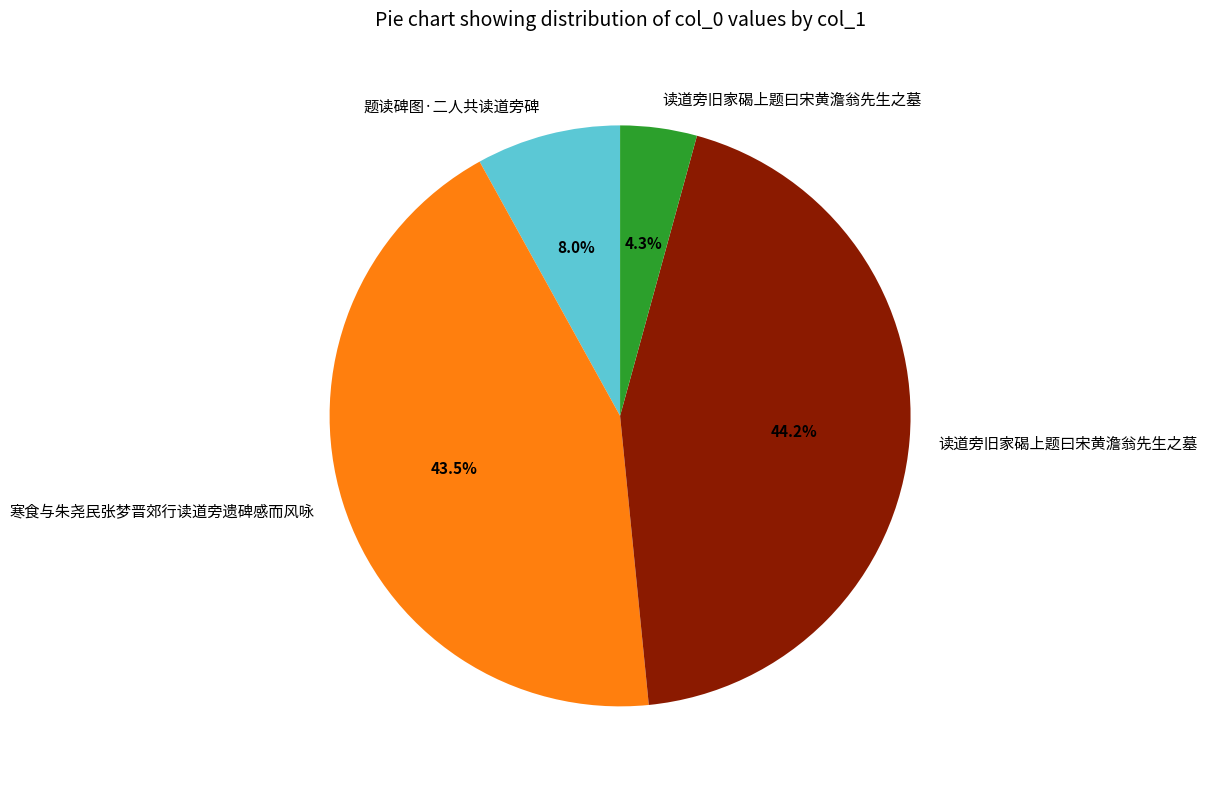

Is there a majority slice in this chart?

No